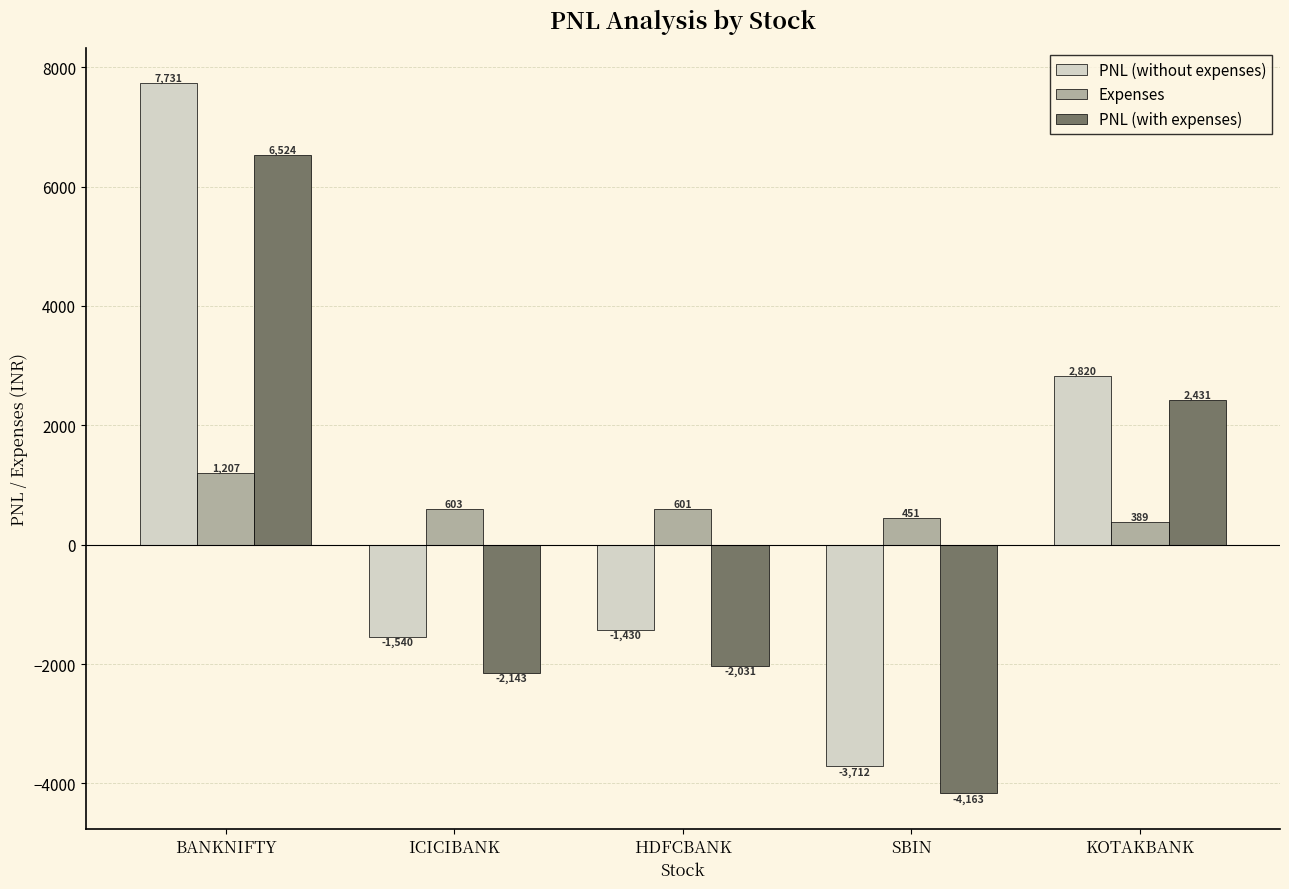

At BANKNIFTY, list the series in order from smallest to largest.

Expenses, PNL (with expenses), PNL (without expenses)